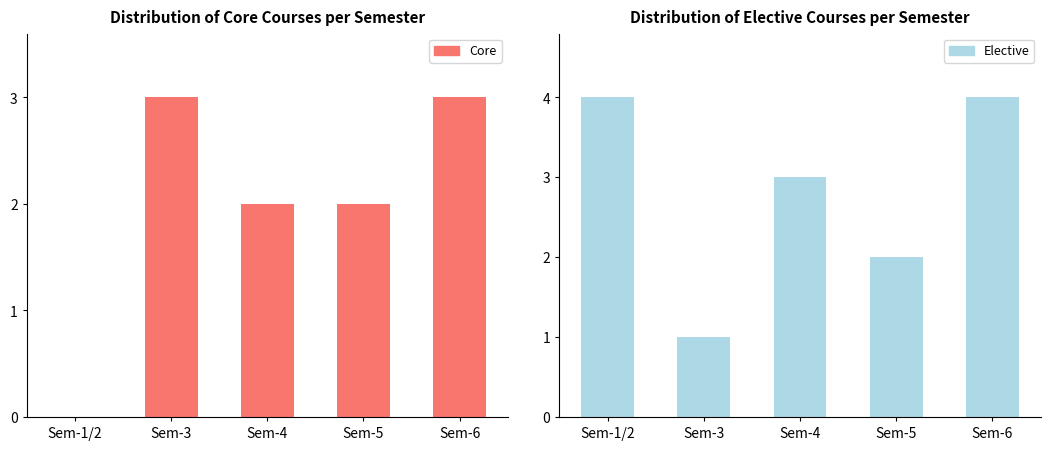

What is the label of the 3rd bar from the left?

Sem-4